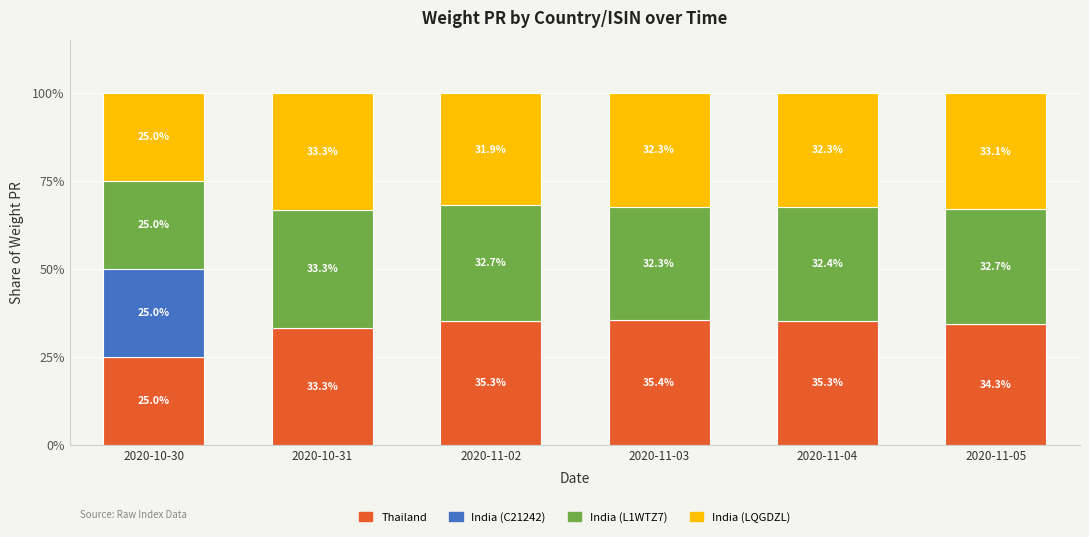

The value of Thailand at 2020-11-02 is 0.4. True or false?

True